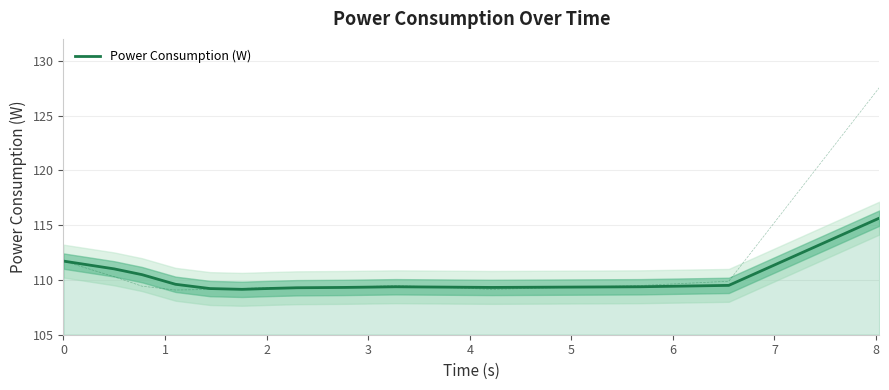

What is the lowest value of the Power Consumption (W) series?

109.1